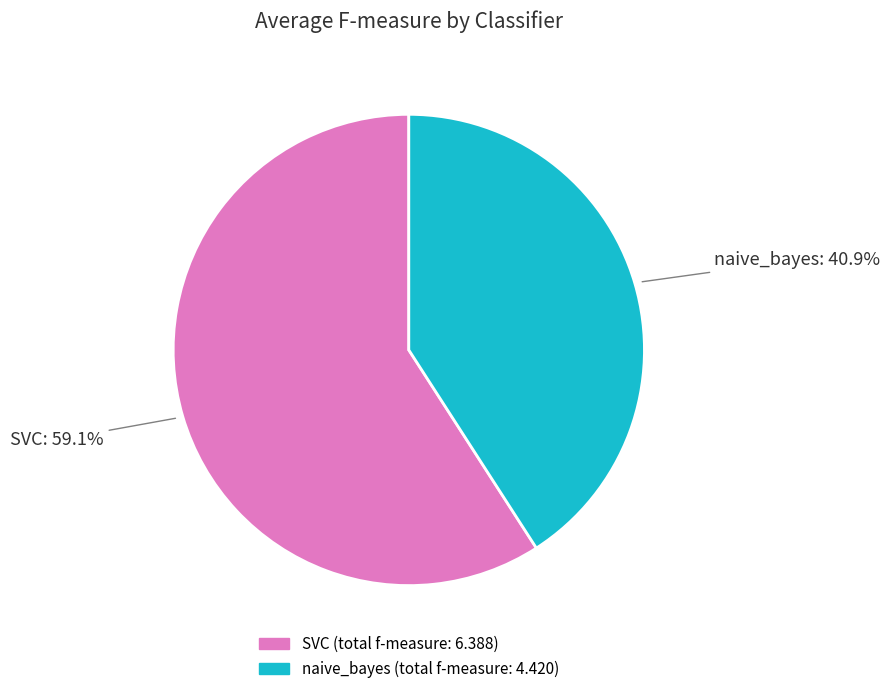

What percentage is NOT represented by naive_bayes?

59.1%